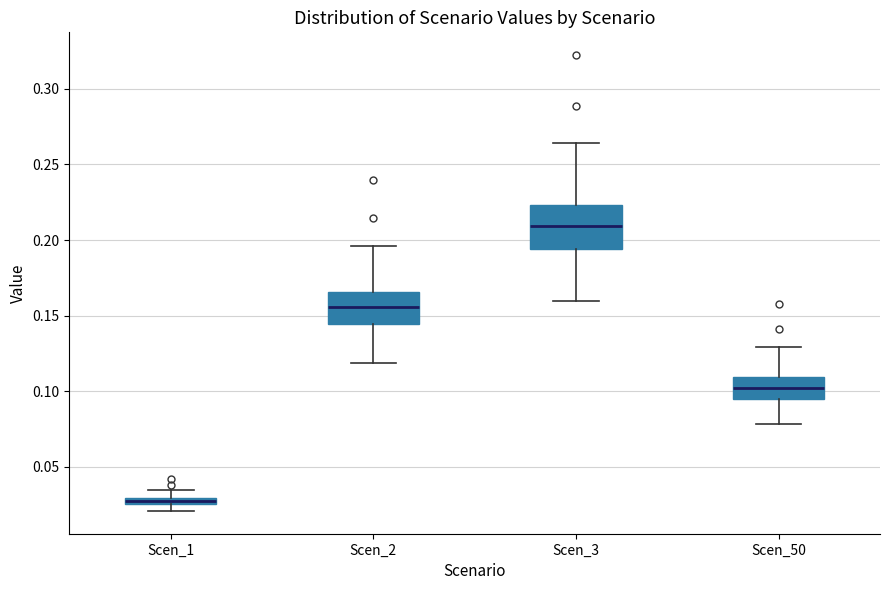

Which box's median line is the highest?

Scen_3